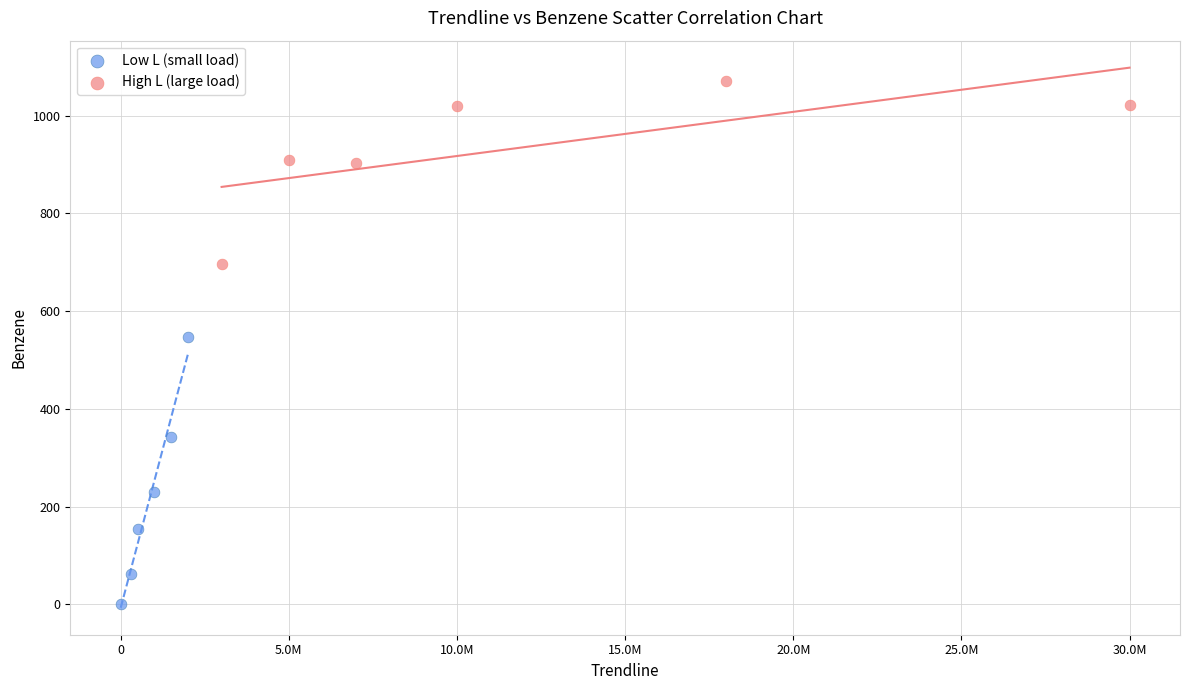

Which series reaches the minimum Y coordinate?

Low L (small load)